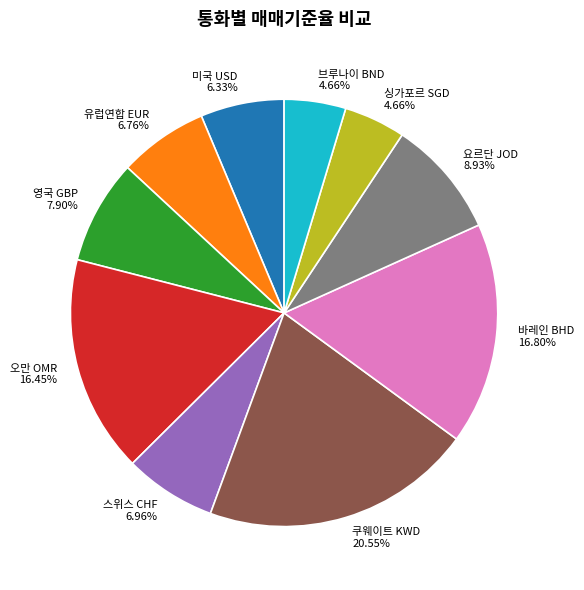

What is the total percentage of 유럽연합 EUR and 바레인 BHD?

23.6%